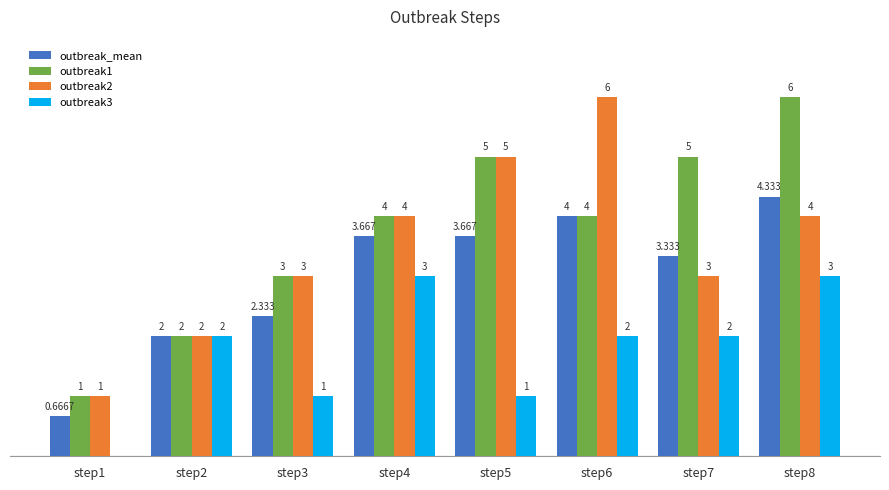

Where is outbreak1 nearest to the value 3?

step3